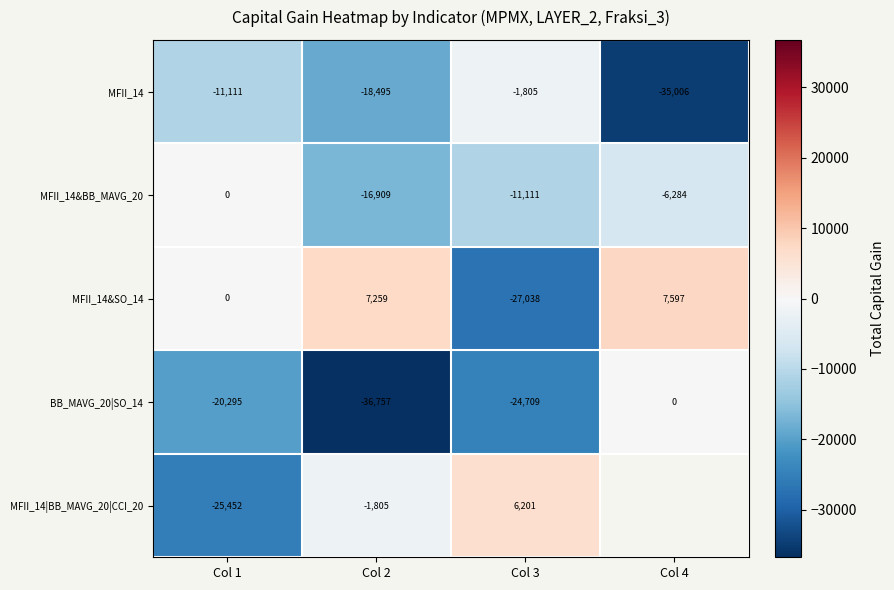

How many data points in MFII_14&BB_MAVG_20 are less than -6284?

2